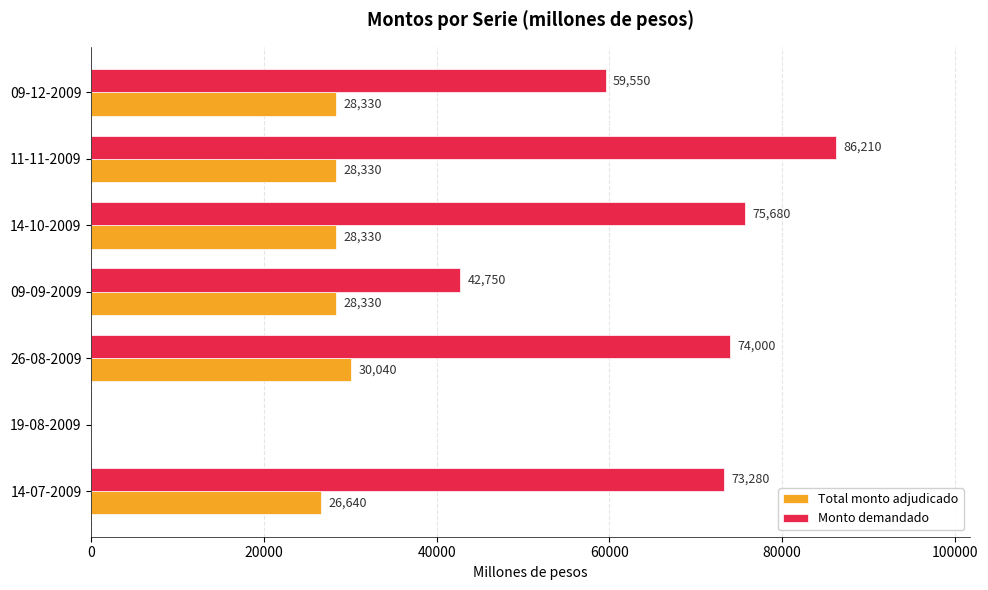

Which series changed the most between 14-07-2009 and 09-09-2009?

Monto demandado